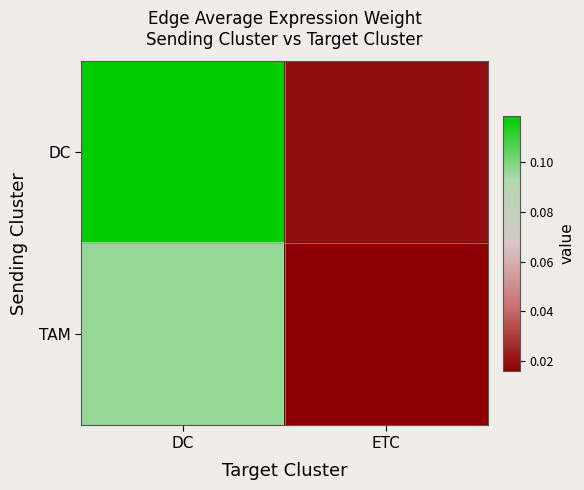

Reading left to right, transcribe all the data shown in this chart.

DC: DC=0.1	ETC=0.0
TAM: DC=0.1	ETC=0.0